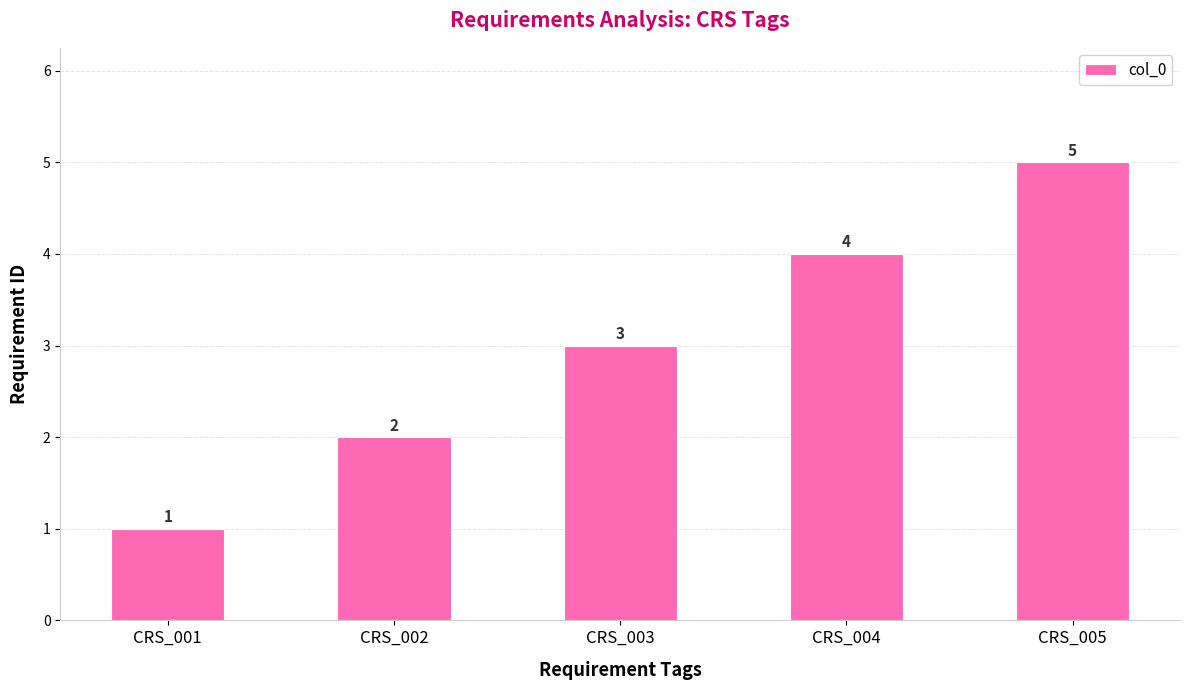

Are the bars horizontal?

No